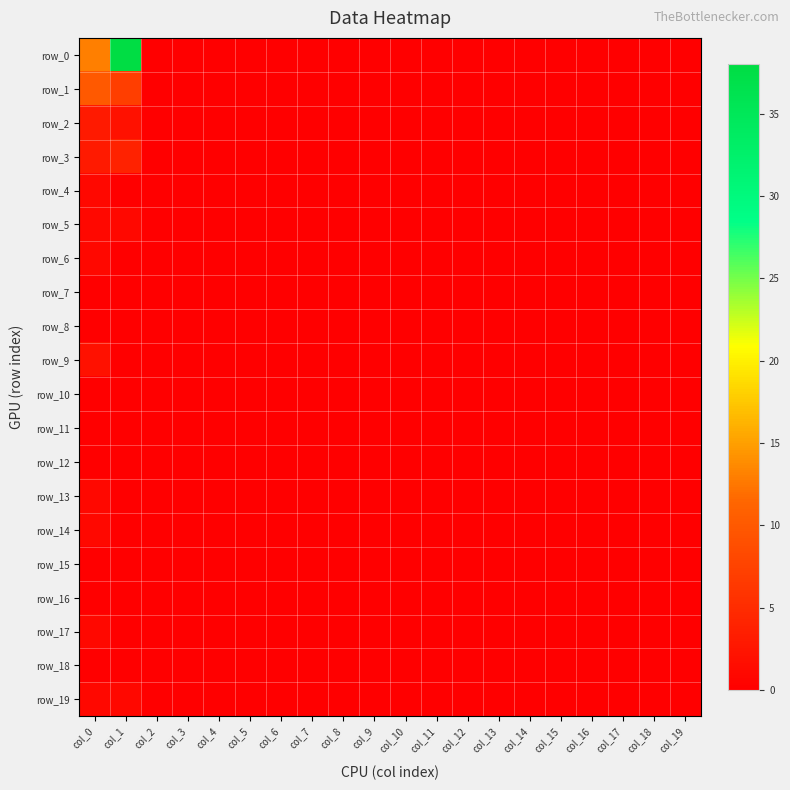

Reading left to right, transcribe all the data shown in this chart.

row_0: col_0=13	col_1=38	col_2=0	col_3=0	col_4=0	col_5=0	col_6=0	col_7=0	col_8=0	col_9=0	col_10=0	col_11=0	col_12=0	col_13=0	col_14=0	col_15=0	col_16=0	col_17=0	col_18=0	col_19=0
row_1: col_0=10	col_1=7	col_2=0	col_3=0	col_4=0	col_5=0	col_6=0	col_7=0	col_8=0	col_9=0	col_10=0	col_11=0	col_12=0	col_13=0	col_14=0	col_15=0	col_16=0	col_17=0	col_18=0	col_19=0
row_2: col_0=3	col_1=2	col_2=0	col_3=0	col_4=0	col_5=0	col_6=0	col_7=0	col_8=0	col_9=0	col_10=0	col_11=0	col_12=0	col_13=0	col_14=0	col_15=0	col_16=0	col_17=0	col_18=0	col_19=0
row_3: col_0=3	col_1=4	col_2=0	col_3=0	col_4=0	col_5=0	col_6=0	col_7=0	col_8=0	col_9=0	col_10=0	col_11=0	col_12=0	col_13=0	col_14=0	col_15=0	col_16=0	col_17=0	col_18=0	col_19=0
row_4: col_0=1	col_1=0	col_2=0	col_3=0	col_4=0	col_5=0	col_6=0	col_7=0	col_8=0	col_9=0	col_10=0	col_11=0	col_12=0	col_13=0	col_14=0	col_15=0	col_16=0	col_17=0	col_18=0	col_19=0
row_5: col_0=1	col_1=1	col_2=0	col_3=0	col_4=0	col_5=0	col_6=0	col_7=0	col_8=0	col_9=0	col_10=0	col_11=0	col_12=0	col_13=0	col_14=0	col_15=0	col_16=0	col_17=0	col_18=0	col_19=0
row_6: col_0=1	col_1=0	col_2=0	col_3=0	col_4=0	col_5=0	col_6=0	col_7=0	col_8=0	col_9=0	col_10=0	col_11=0	col_12=0	col_13=0	col_14=0	col_15=0	col_16=0	col_17=0	col_18=0	col_19=0
row_7: col_0=0	col_1=0	col_2=0	col_3=0	col_4=0	col_5=0	col_6=0	col_7=0	col_8=0	col_9=0	col_10=0	col_11=0	col_12=0	col_13=0	col_14=0	col_15=0	col_16=0	col_17=0	col_18=0	col_19=0
row_8: col_0=0	col_1=0	col_2=0	col_3=0	col_4=0	col_5=0	col_6=0	col_7=0	col_8=0	col_9=0	col_10=0	col_11=0	col_12=0	col_13=0	col_14=0	col_15=0	col_16=0	col_17=0	col_18=0	col_19=0
row_9: col_0=2	col_1=0	col_2=0	col_3=0	col_4=0	col_5=0	col_6=0	col_7=0	col_8=0	col_9=0	col_10=0	col_11=0	col_12=0	col_13=0	col_14=0	col_15=0	col_16=0	col_17=0	col_18=0	col_19=0
row_10: col_0=0	col_1=0	col_2=0	col_3=0	col_4=0	col_5=0	col_6=0	col_7=0	col_8=0	col_9=0	col_10=0	col_11=0	col_12=0	col_13=0	col_14=0	col_15=0	col_16=0	col_17=0	col_18=0	col_19=0
row_11: col_0=0	col_1=0	col_2=0	col_3=0	col_4=0	col_5=0	col_6=0	col_7=0	col_8=0	col_9=0	col_10=0	col_11=0	col_12=0	col_13=0	col_14=0	col_15=0	col_16=0	col_17=0	col_18=0	col_19=0
row_12: col_0=0	col_1=0	col_2=0	col_3=0	col_4=0	col_5=0	col_6=0	col_7=0	col_8=0	col_9=0	col_10=0	col_11=0	col_12=0	col_13=0	col_14=0	col_15=0	col_16=0	col_17=0	col_18=0	col_19=0
row_13: col_0=1	col_1=0	col_2=0	col_3=0	col_4=0	col_5=0	col_6=0	col_7=0	col_8=0	col_9=0	col_10=0	col_11=0	col_12=0	col_13=0	col_14=0	col_15=0	col_16=0	col_17=0	col_18=0	col_19=0
row_14: col_0=1	col_1=0	col_2=0	col_3=0	col_4=0	col_5=0	col_6=0	col_7=0	col_8=0	col_9=0	col_10=0	col_11=0	col_12=0	col_13=0	col_14=0	col_15=0	col_16=0	col_17=0	col_18=0	col_19=0
row_15: col_0=0	col_1=0	col_2=0	col_3=0	col_4=0	col_5=0	col_6=0	col_7=0	col_8=0	col_9=0	col_10=0	col_11=0	col_12=0	col_13=0	col_14=0	col_15=0	col_16=0	col_17=0	col_18=0	col_19=0
row_16: col_0=0	col_1=0	col_2=0	col_3=0	col_4=0	col_5=0	col_6=0	col_7=0	col_8=0	col_9=0	col_10=0	col_11=0	col_12=0	col_13=0	col_14=0	col_15=0	col_16=0	col_17=0	col_18=0	col_19=0
row_17: col_0=1	col_1=0	col_2=0	col_3=0	col_4=0	col_5=0	col_6=0	col_7=0	col_8=0	col_9=0	col_10=0	col_11=0	col_12=0	col_13=0	col_14=0	col_15=0	col_16=0	col_17=0	col_18=0	col_19=0
row_18: col_0=0	col_1=0	col_2=0	col_3=0	col_4=0	col_5=0	col_6=0	col_7=0	col_8=0	col_9=0	col_10=0	col_11=0	col_12=0	col_13=0	col_14=0	col_15=0	col_16=0	col_17=0	col_18=0	col_19=0
row_19: col_0=1	col_1=1	col_2=0	col_3=0	col_4=0	col_5=0	col_6=0	col_7=0	col_8=0	col_9=0	col_10=0	col_11=0	col_12=0	col_13=0	col_14=0	col_15=0	col_16=0	col_17=0	col_18=0	col_19=0